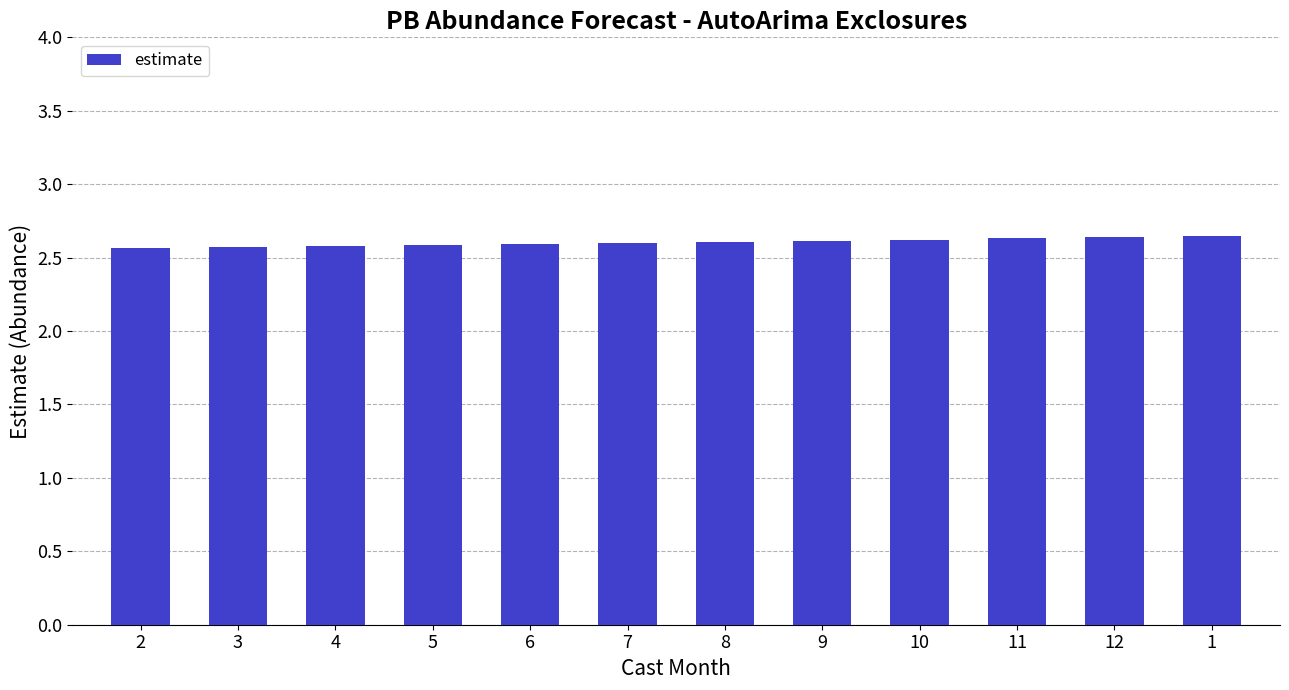

The value at 5 is 1.4. True or false?

False